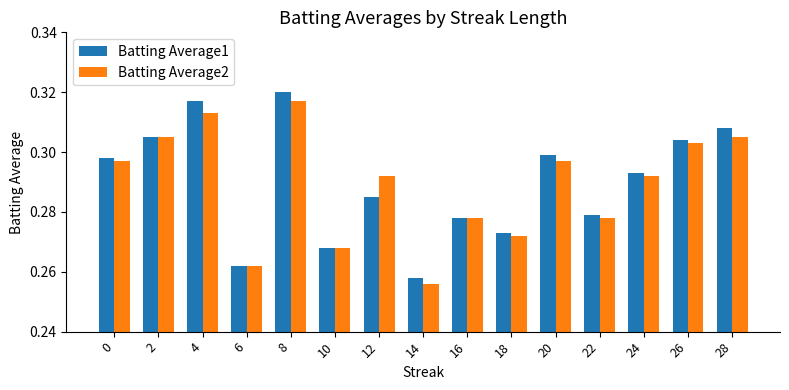

Rank the series by their maximum value, from highest to lowest.

Batting Average1, Batting Average2